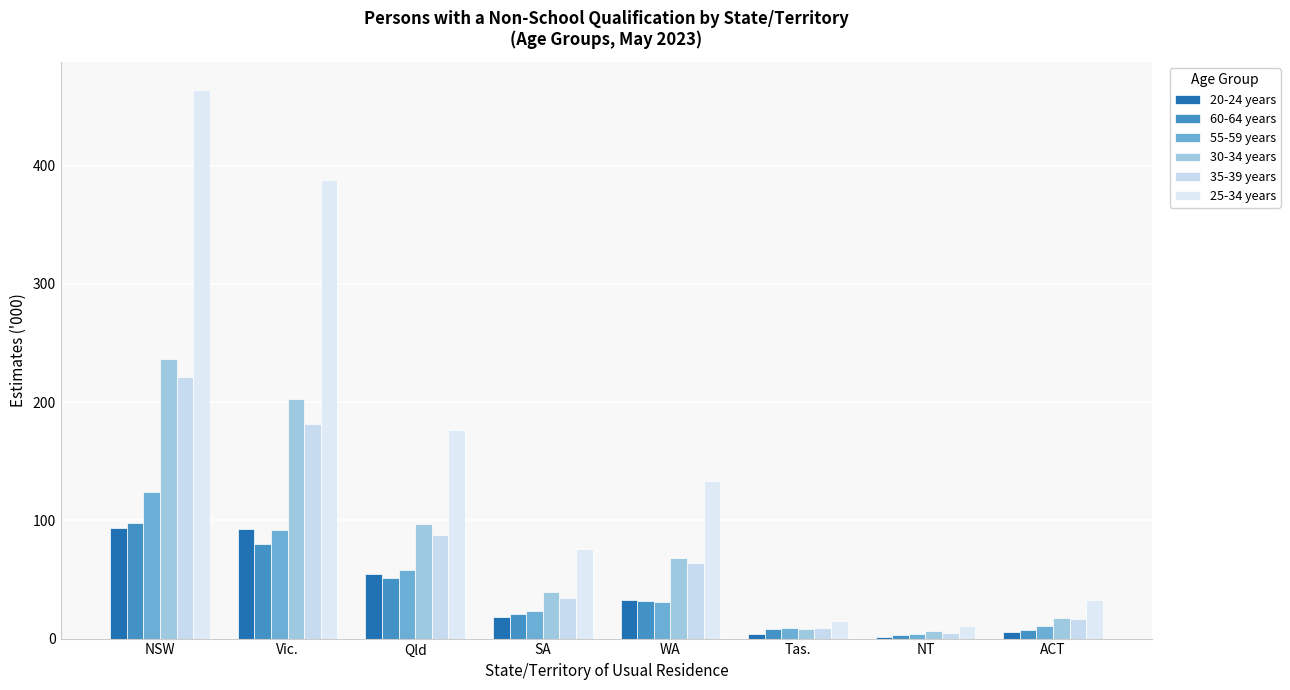

Reading left to right, transcribe all the data shown in this chart.

20-24 years: 93.8	92.3	54.3	18.0	32.7	3.9	1.6	5.7
60-64 years: 97.7	80.4	51.2	21.1	32.2	7.8	3.0	7.2
55-59 years: 124.2	91.6	57.8	23.6	30.8	9.0	3.8	10.9
30-34 years: 236.7	202.6	96.8	39.8	68.2	8.1	6.2	17.2
35-39 years: 221.1	181.7	87.5	34.6	63.7	9.1	5.0	16.4
25-34 years: 464.3	388.0	176.2	75.5	133.0	14.5	10.8	32.7